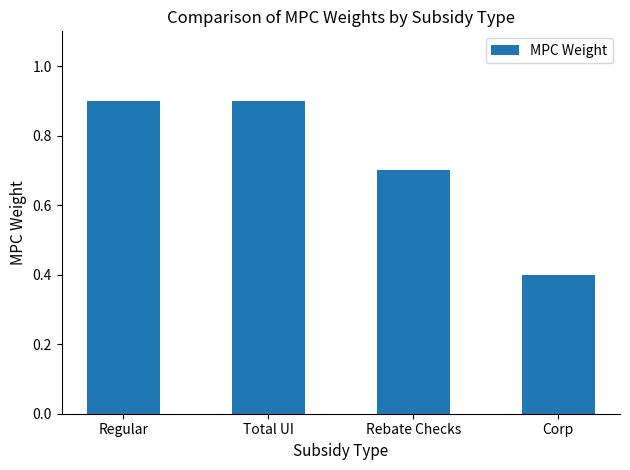

Reading left to right, what are all the values shown in this chart?

Regular=0.9	Total UI=0.9	Rebate Checks=0.7	Corp=0.4